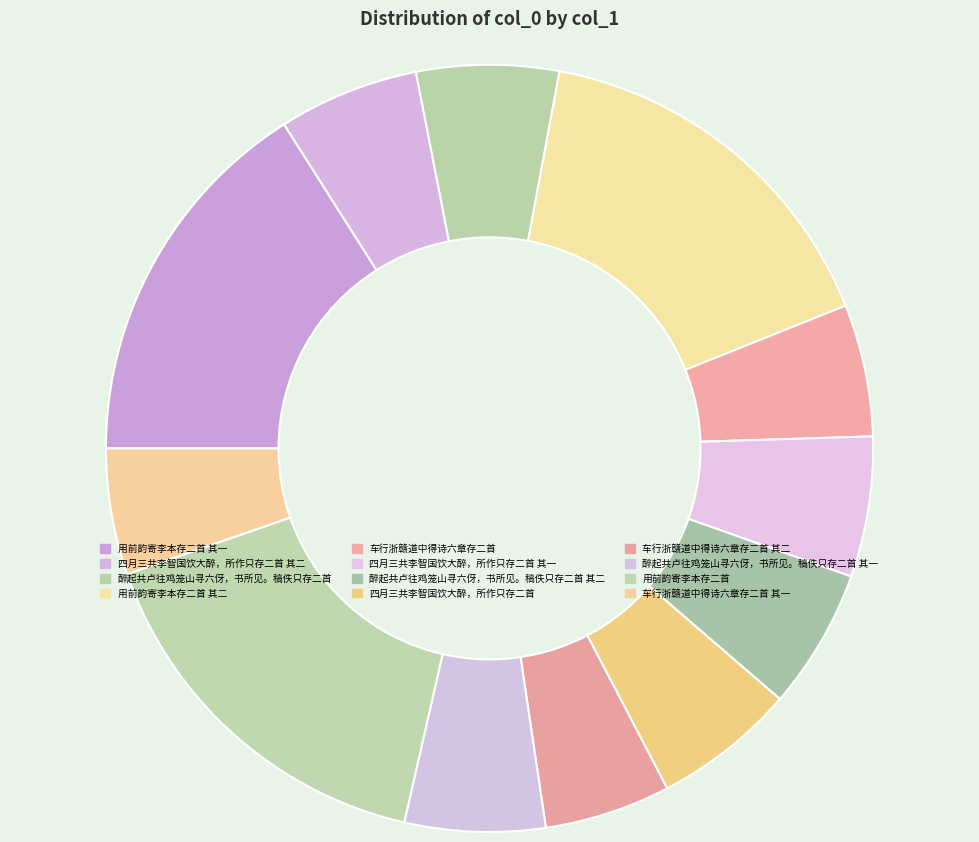

How many slices are in this pie chart?

12